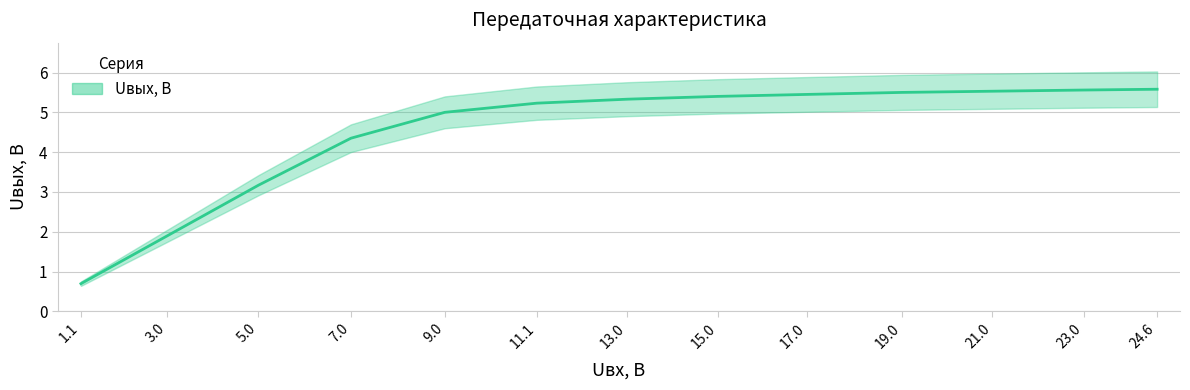

At which category does the chart reach its minimum across all series?

1.1